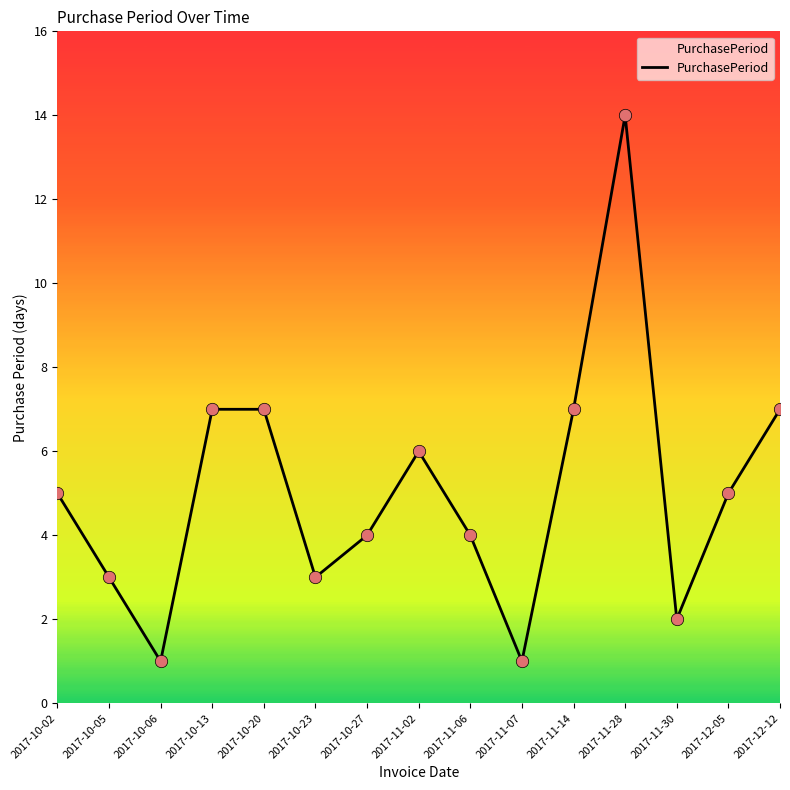

What is the change in value from 2017-10-02 to 2017-11-07?

-4